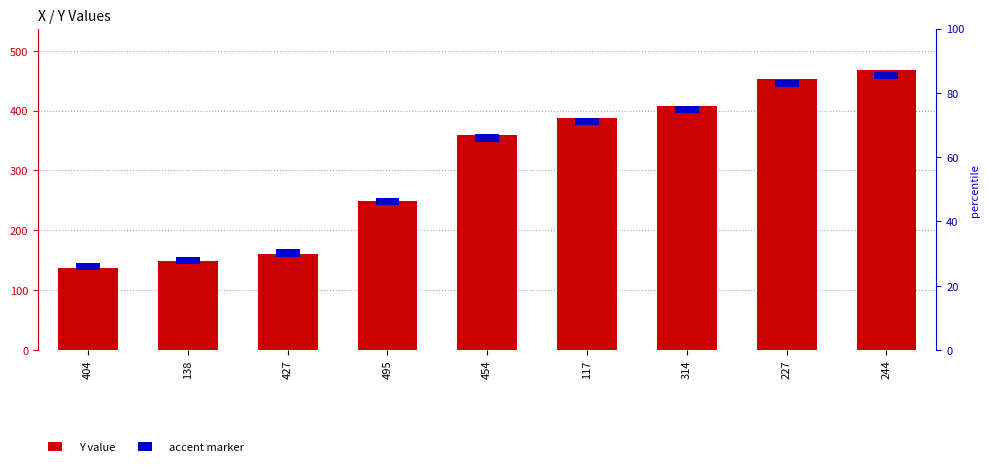

What is the maximum value shown in the chart?

467